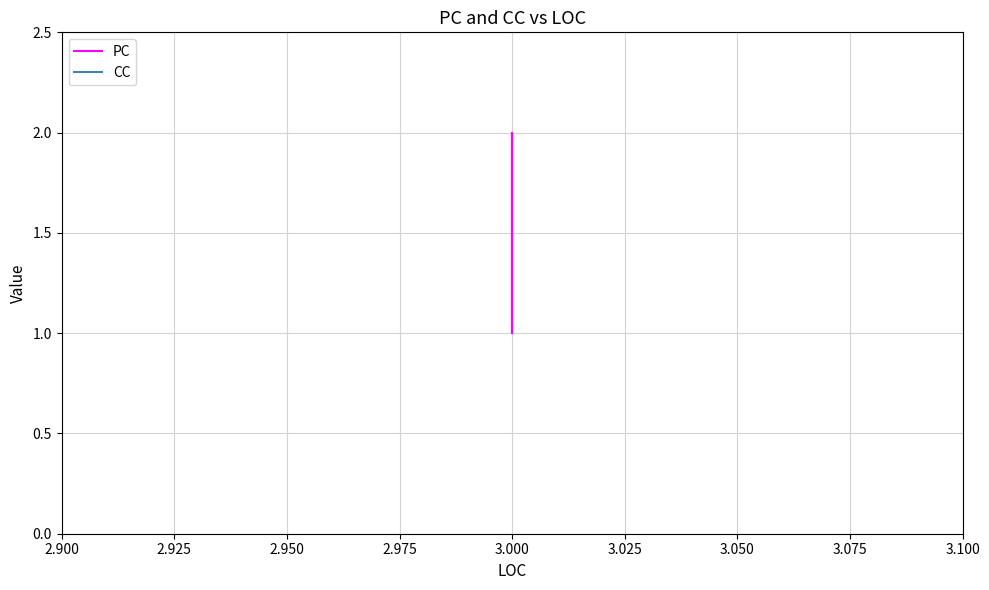

True or false: PC and CC intersect in this chart.

False